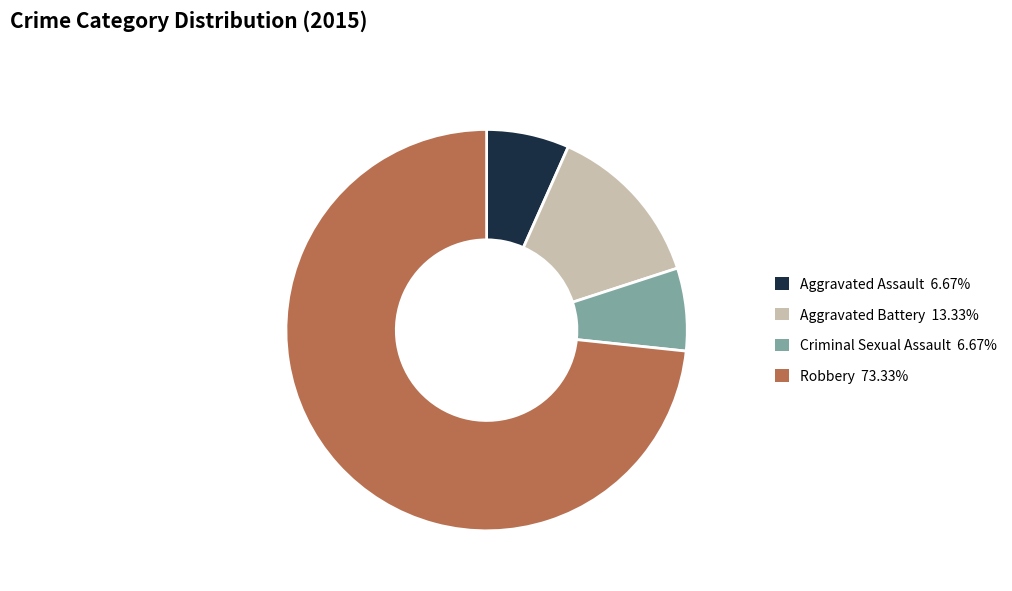

What is the ratio of the value at Criminal Sexual Assault to the value at Robbery?

0.1